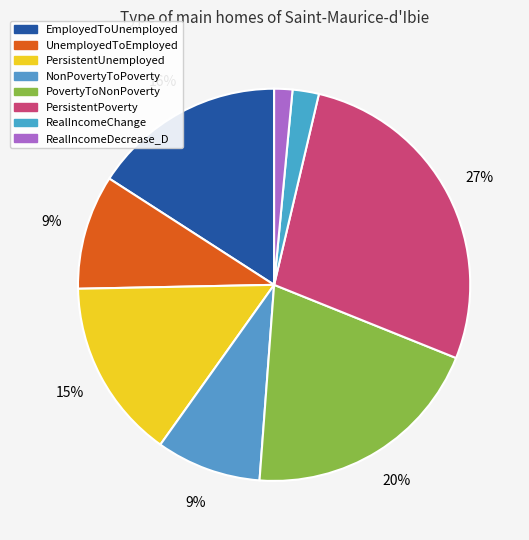

How many slices are in this pie chart?

8